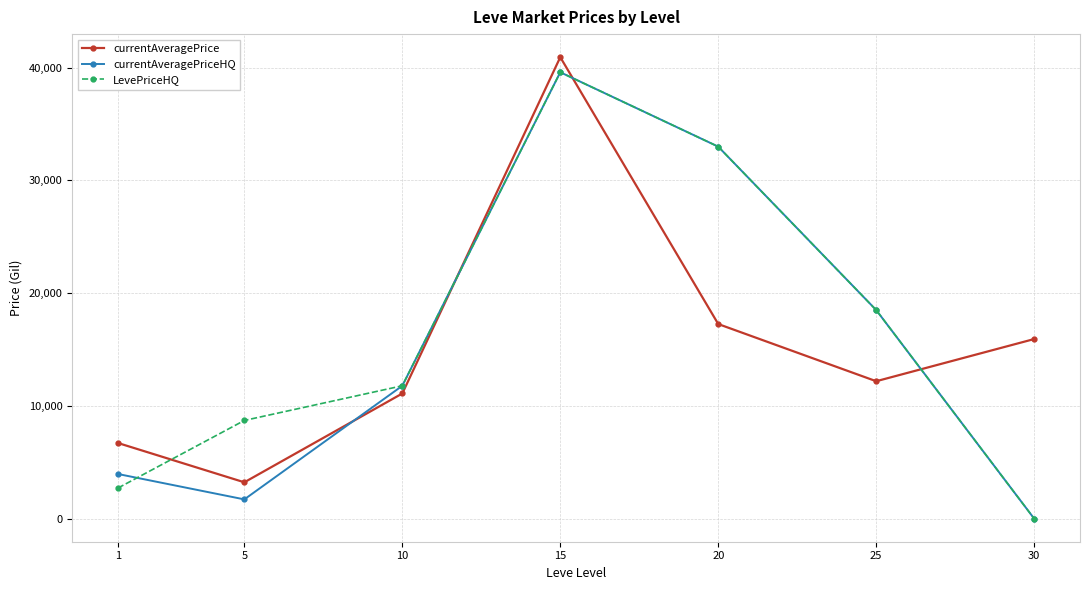

What is the sum of the LevePriceHQ values at 5 and 30?

8708.2